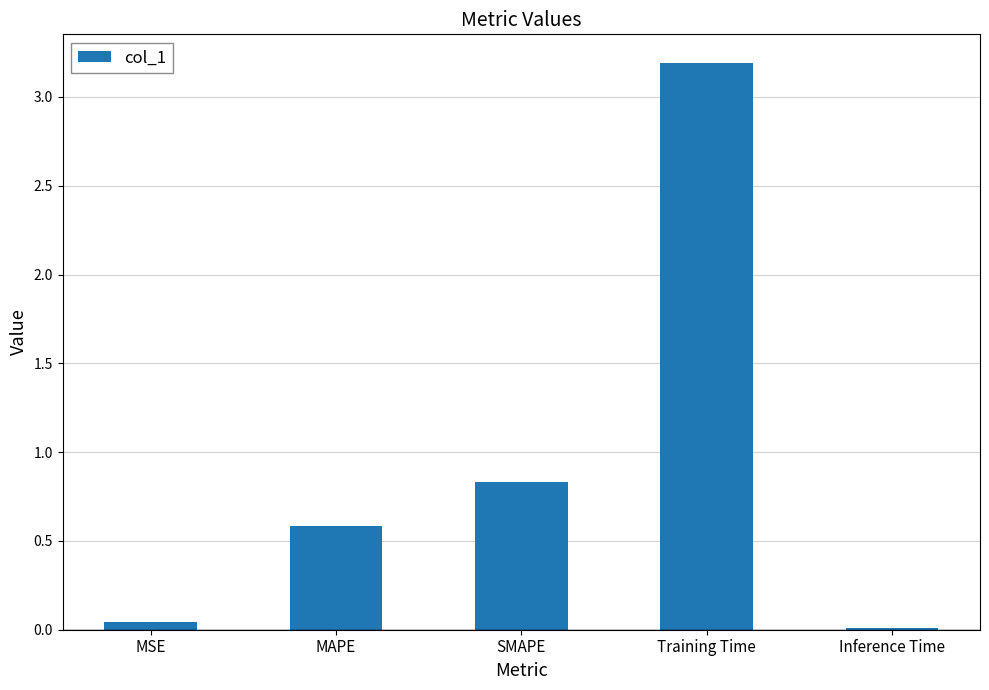

List the labels in order of value, largest first.

Training Time, SMAPE, MAPE, MSE, Inference Time